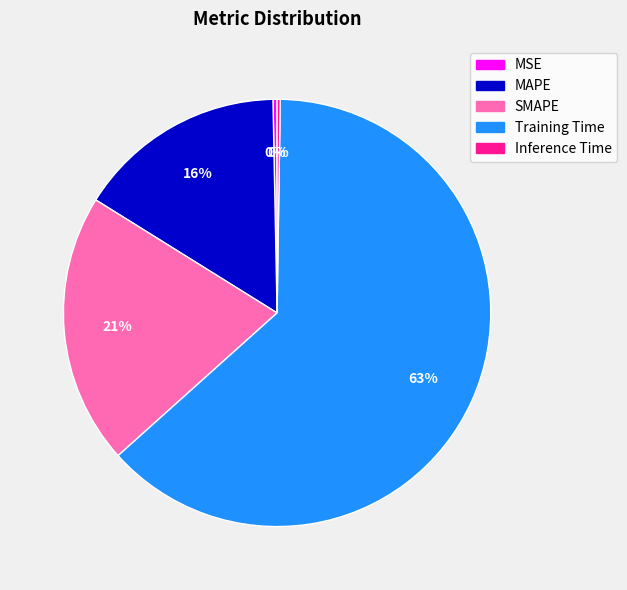

To the nearest percent, what portion does SMAPE represent?

21%